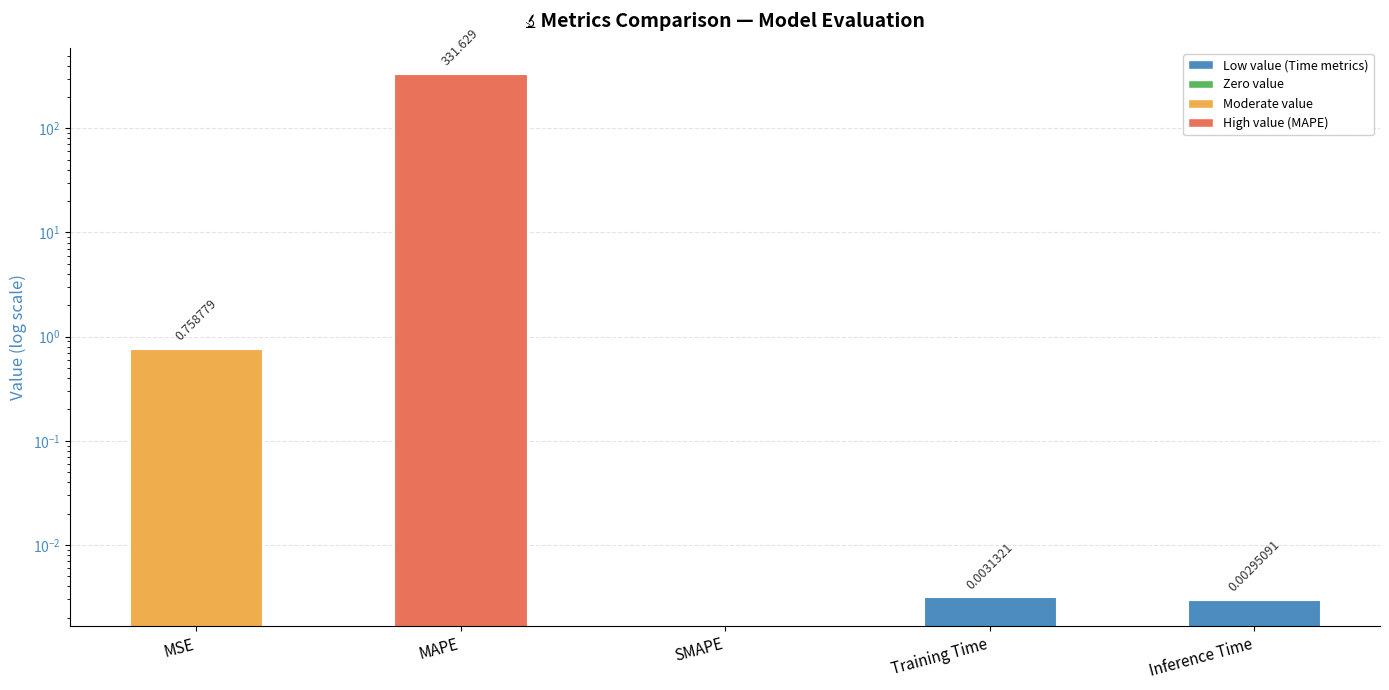

What is the difference between the values at MSE and SMAPE?

0.8